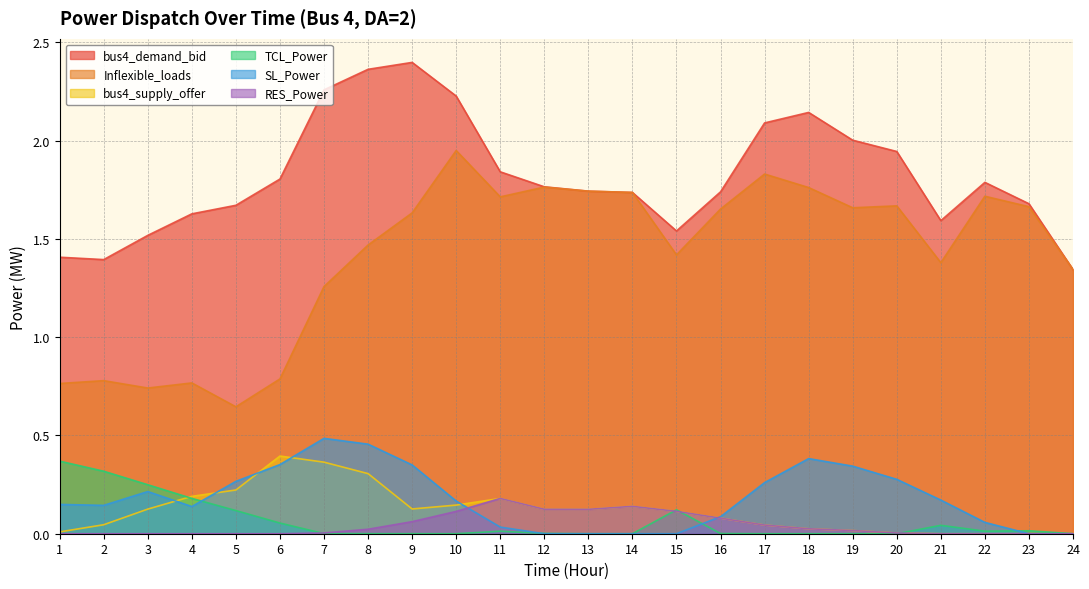

True or false: Inflexible_loads and bus4_demand_bid cross at least once.

False